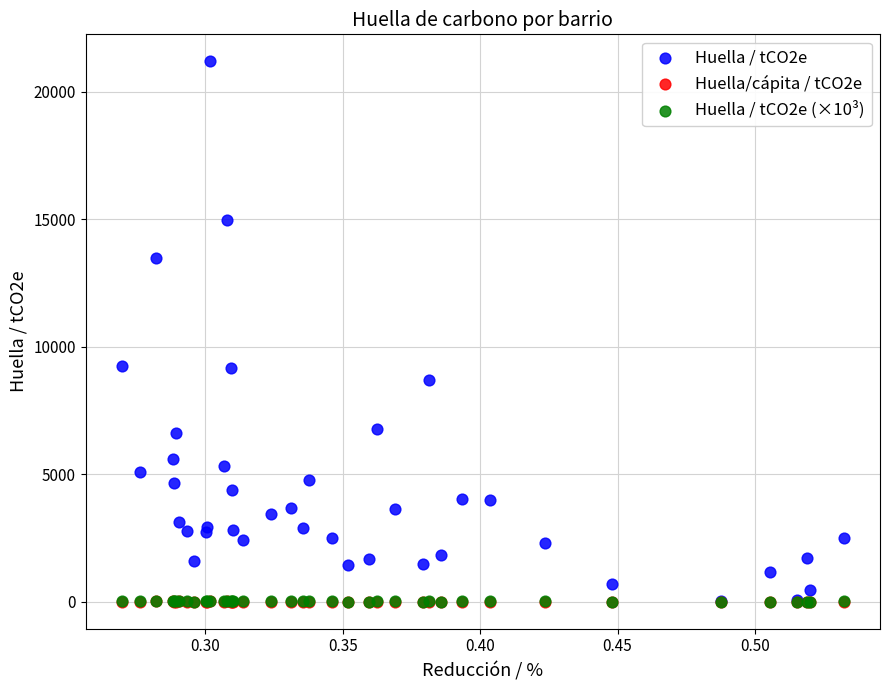

Which series contains the highest Y value?

Huella / tCO2e